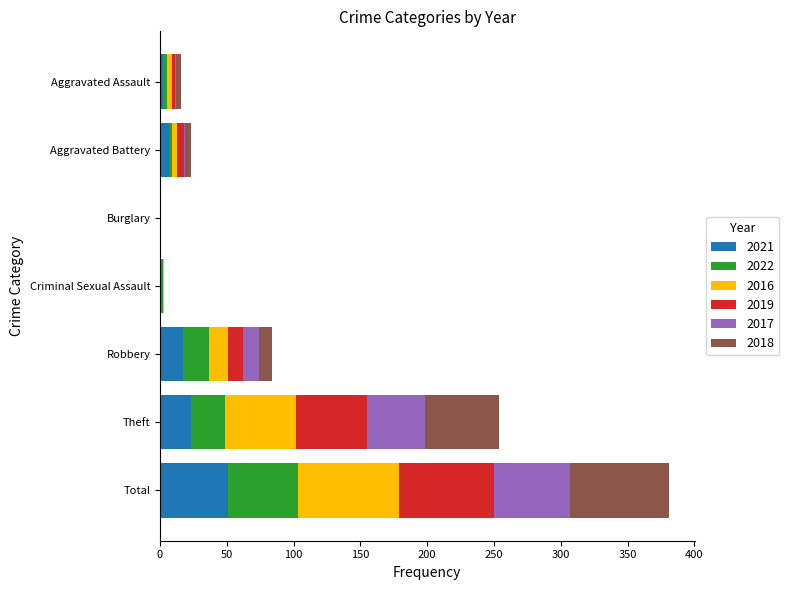

What is the total value across all series at Robbery?

84